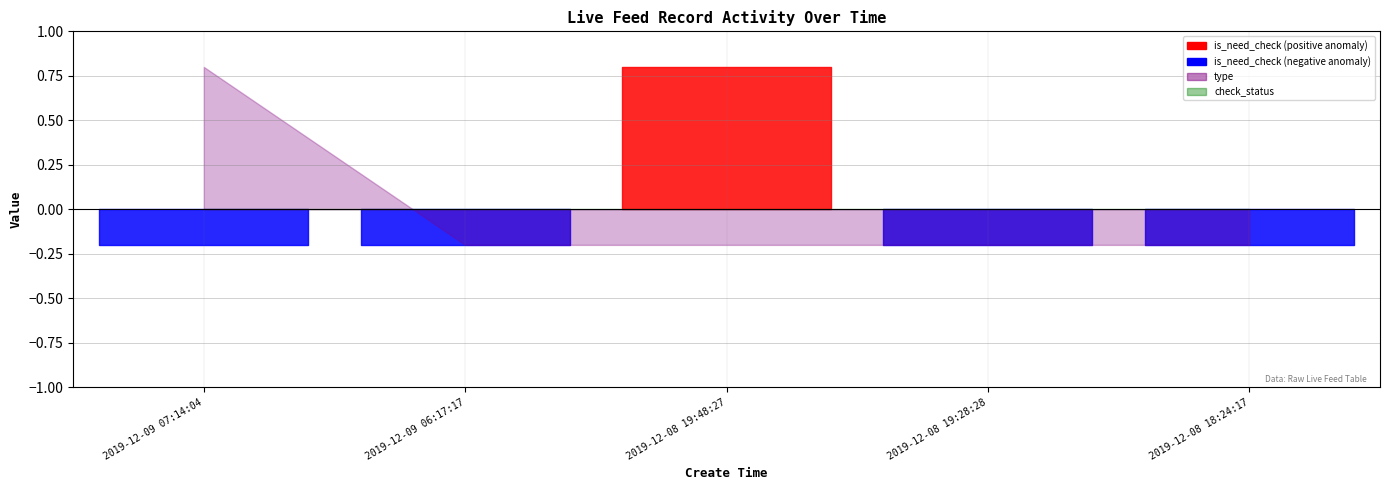

What position from the left is 2019-12-08 19:48:27?

3